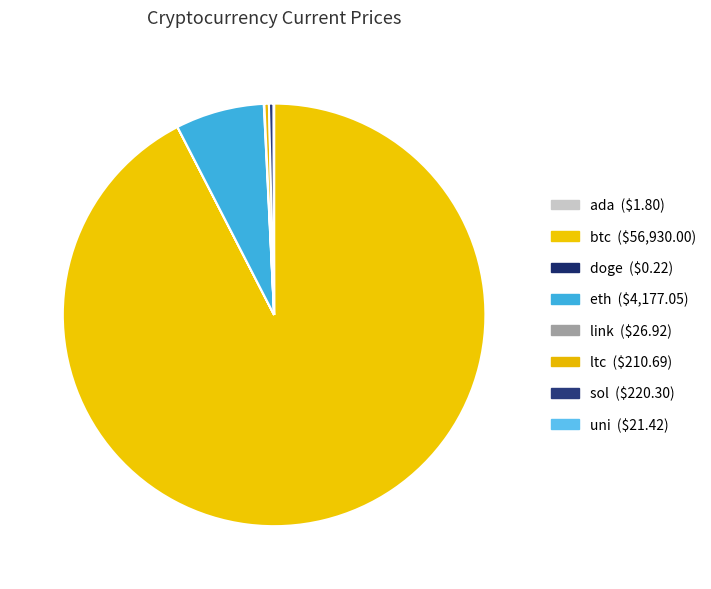

Which slice represents more than half of the pie?

btc